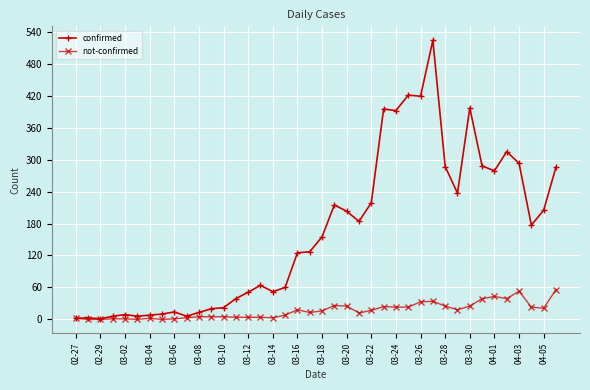

Rank the series by their average value, from highest to lowest.

confirmed, not-confirmed